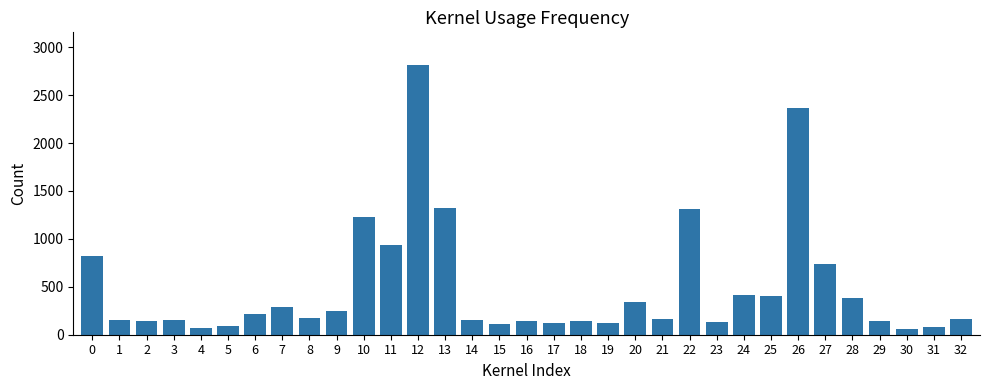

How many series are shown in this chart?

1